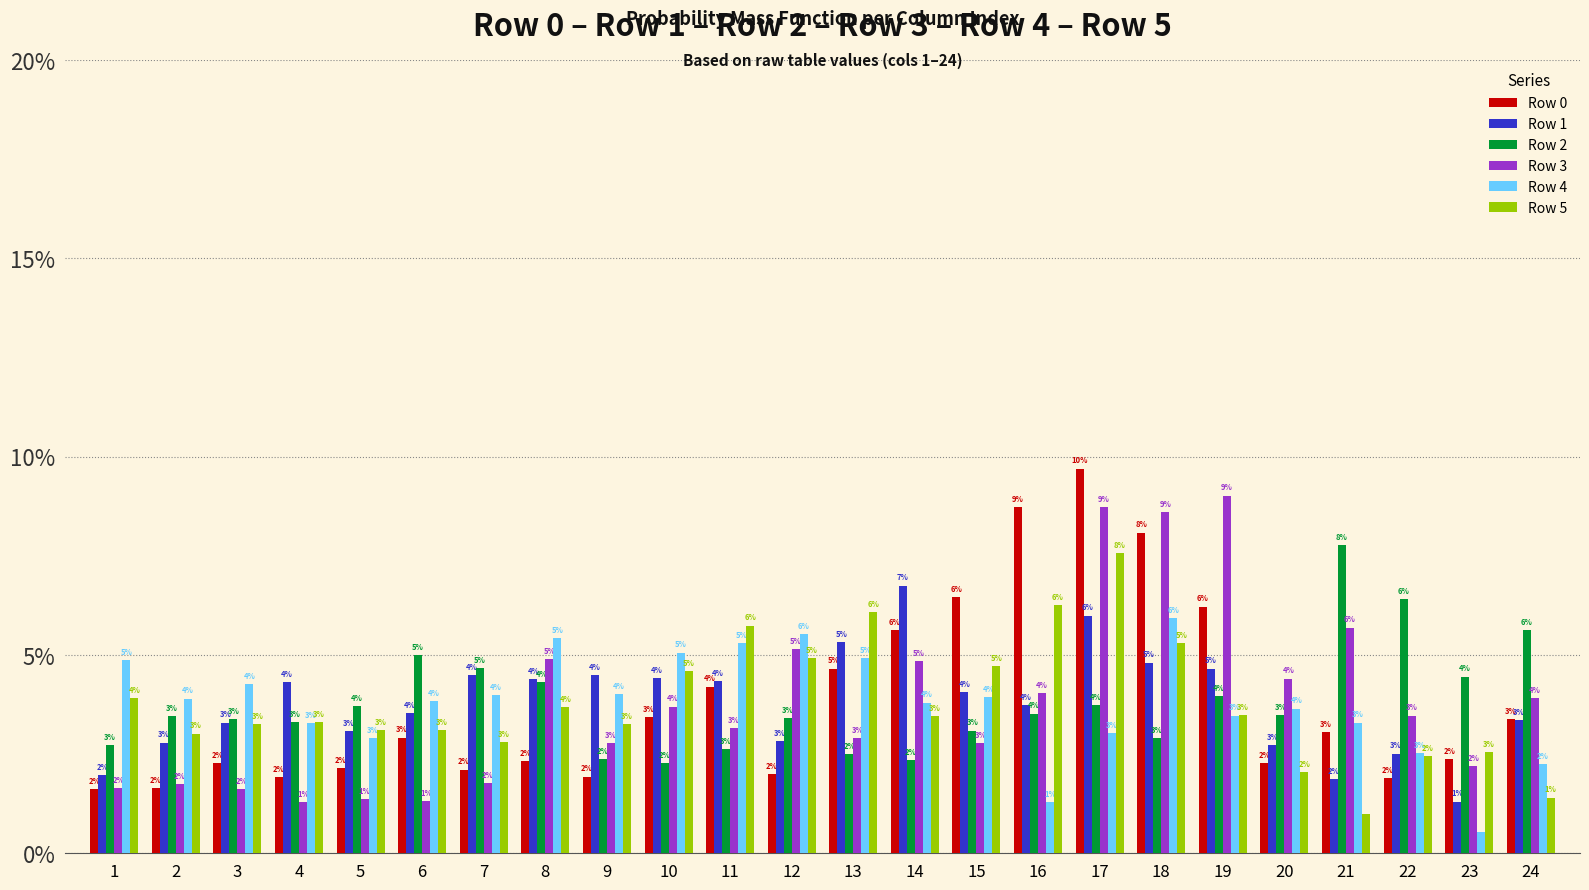

Does the chart contain any negative values?

No